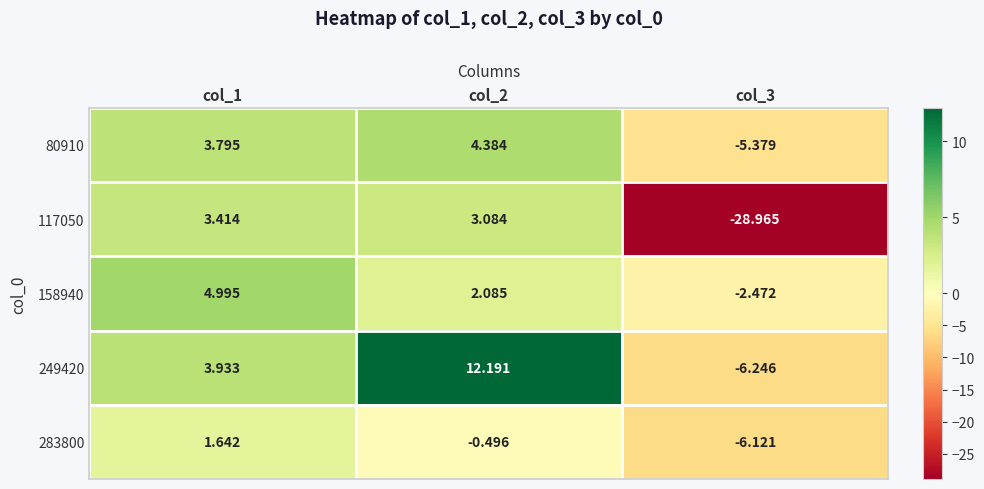

What is the greatest value displayed?

12.2